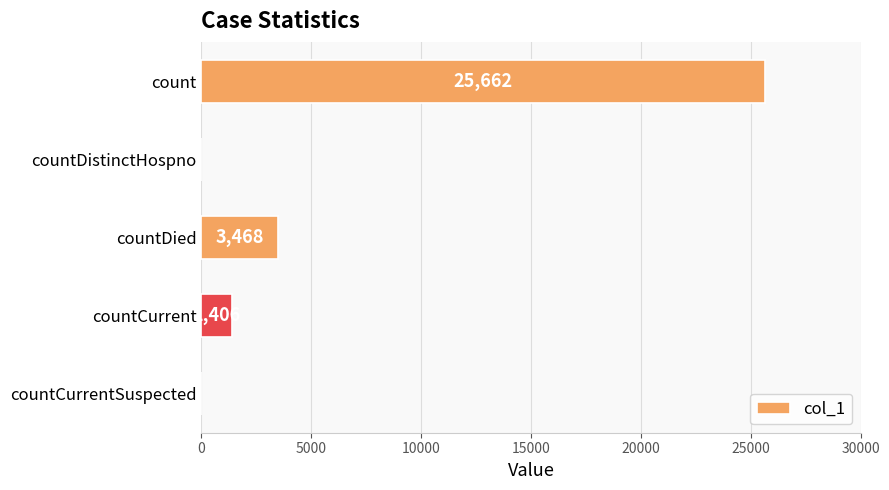

Reading top to bottom, extract all data points from this chart.

count=25662	countDistinctHospno=0	countDied=3468	countCurrent=1406	countCurrentSuspected=0